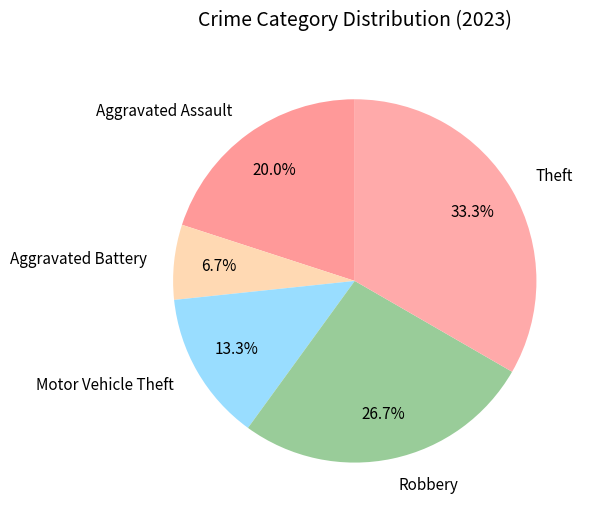

Which slice is the smallest?

Aggravated Battery